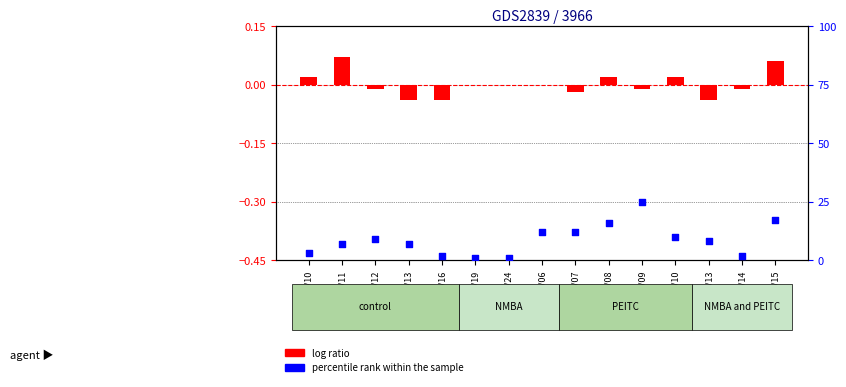

At how many categories does at least one series exceed 18?

1